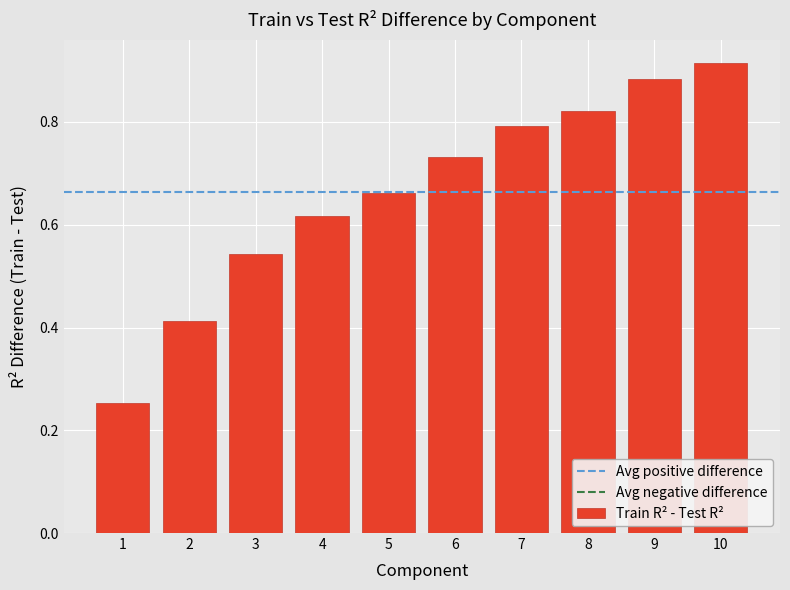

How many values are between 0 and 1?

10